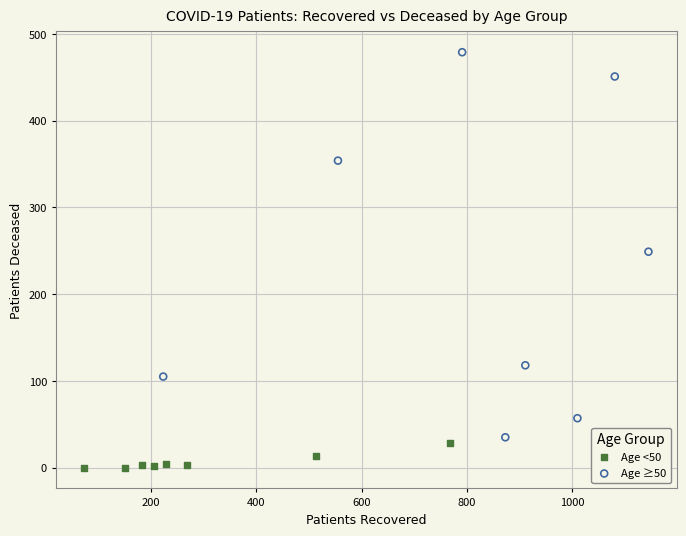

Which series contains the lowest Y value?

Age <50